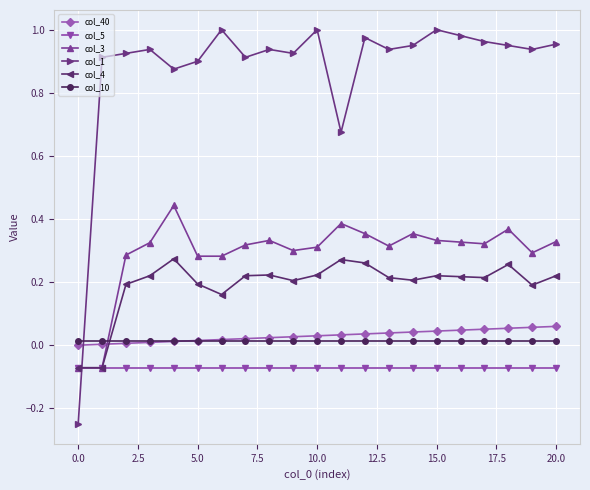

Which series has the largest total across all categories?

col_1